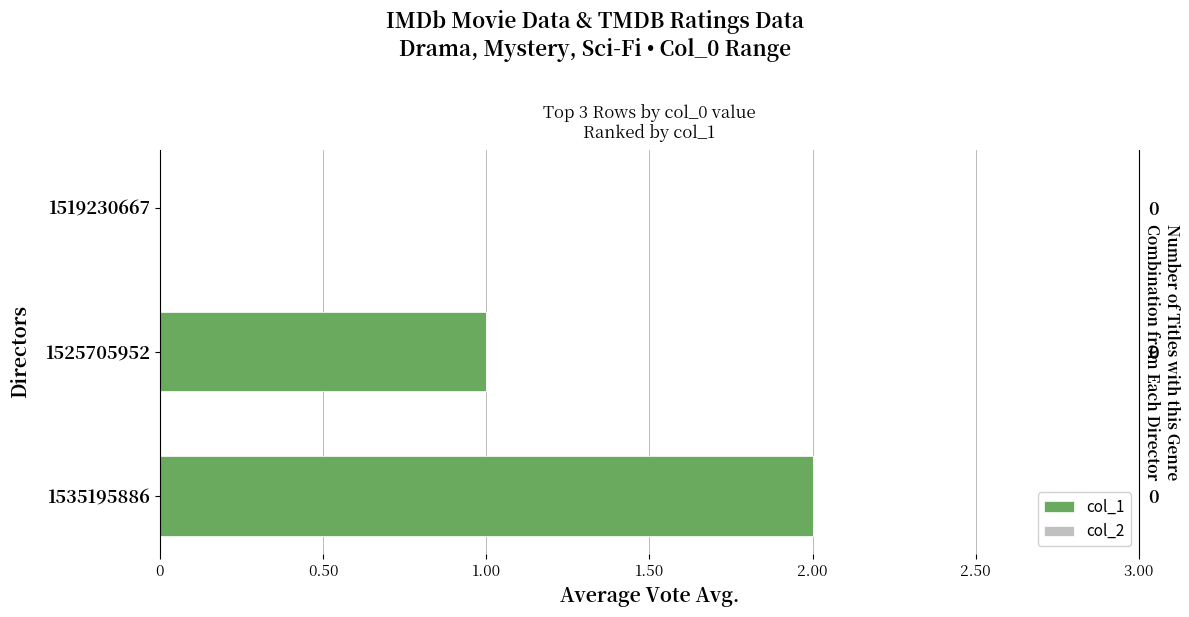

What is the sum of the col_1 values at 1519230667 and 1525705952?

1.0